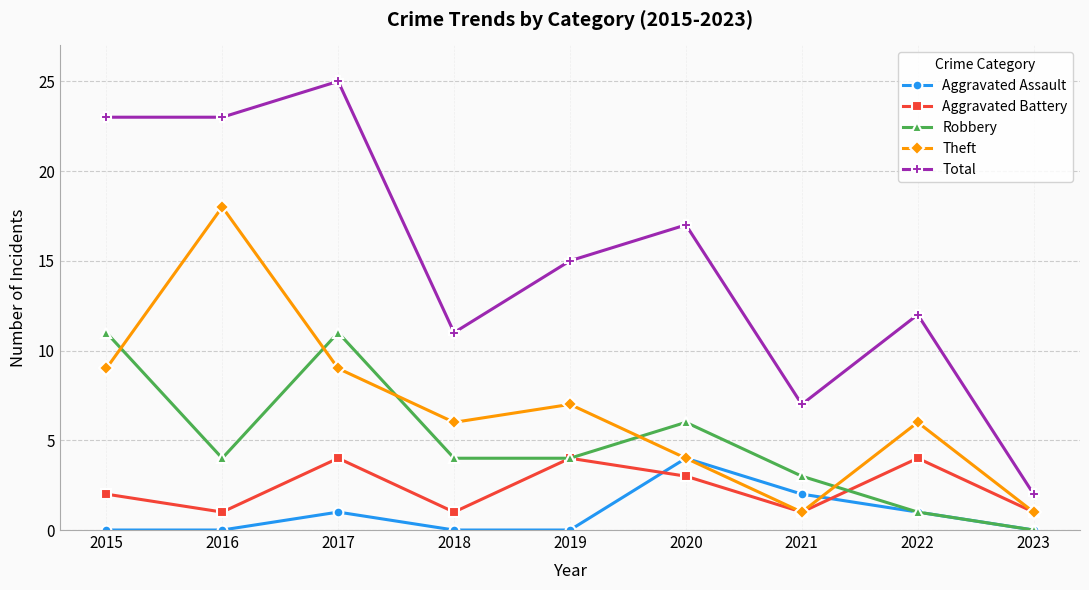

Is the value of Theft at 2021 greater than the value of Aggravated Battery at 2015?

No